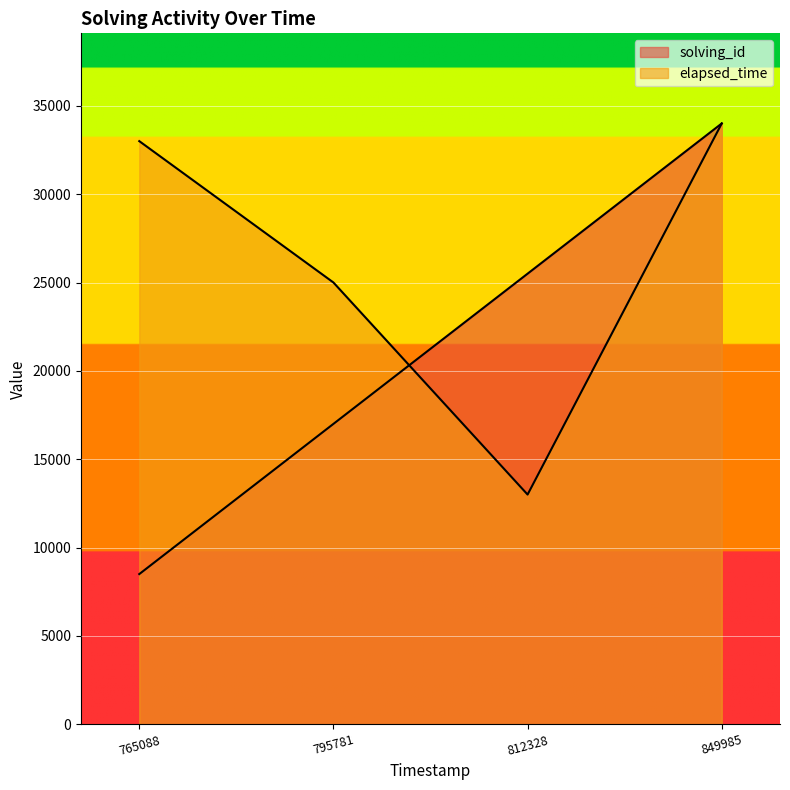

Rank the series at 849985 from lowest to highest value.

solving_id, elapsed_time